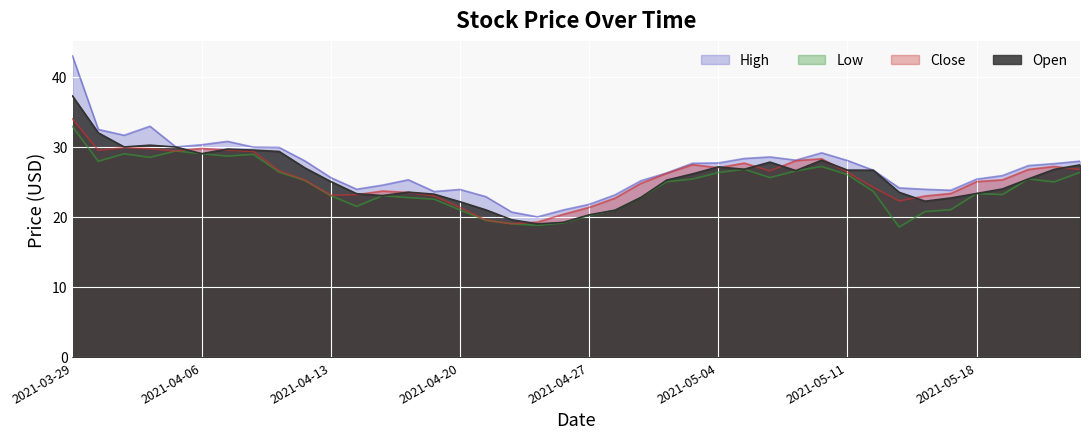

True or false: Close has more than 1 points higher than both neighbors.

True